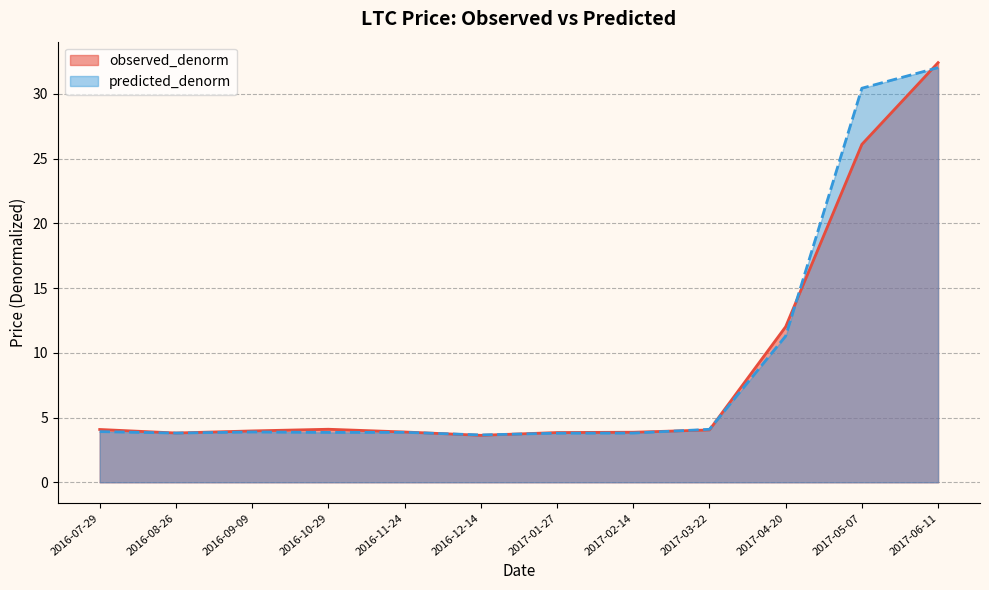

True or false: observed_denorm has a value of 6.0 at 2016-09-09.

False